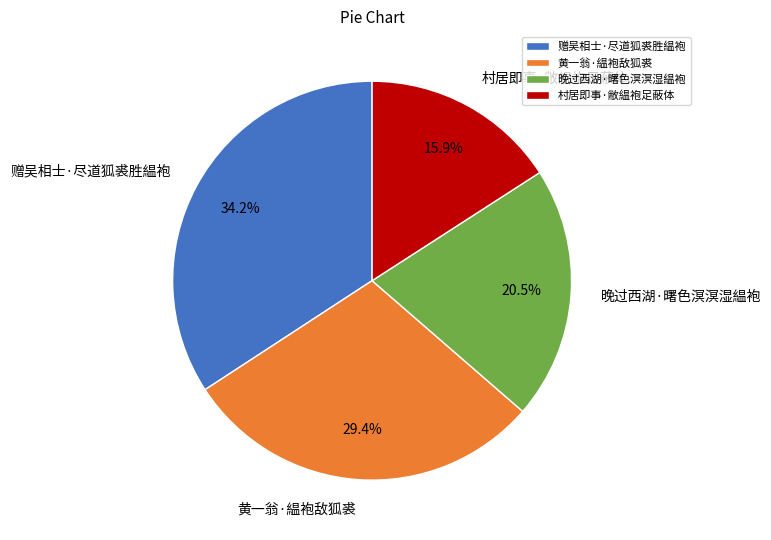

Which has a higher value, 赠吴相士·尽道狐裘胜緼袍 or 晚过西湖·曙色溟溟湿緼袍?

赠吴相士·尽道狐裘胜緼袍